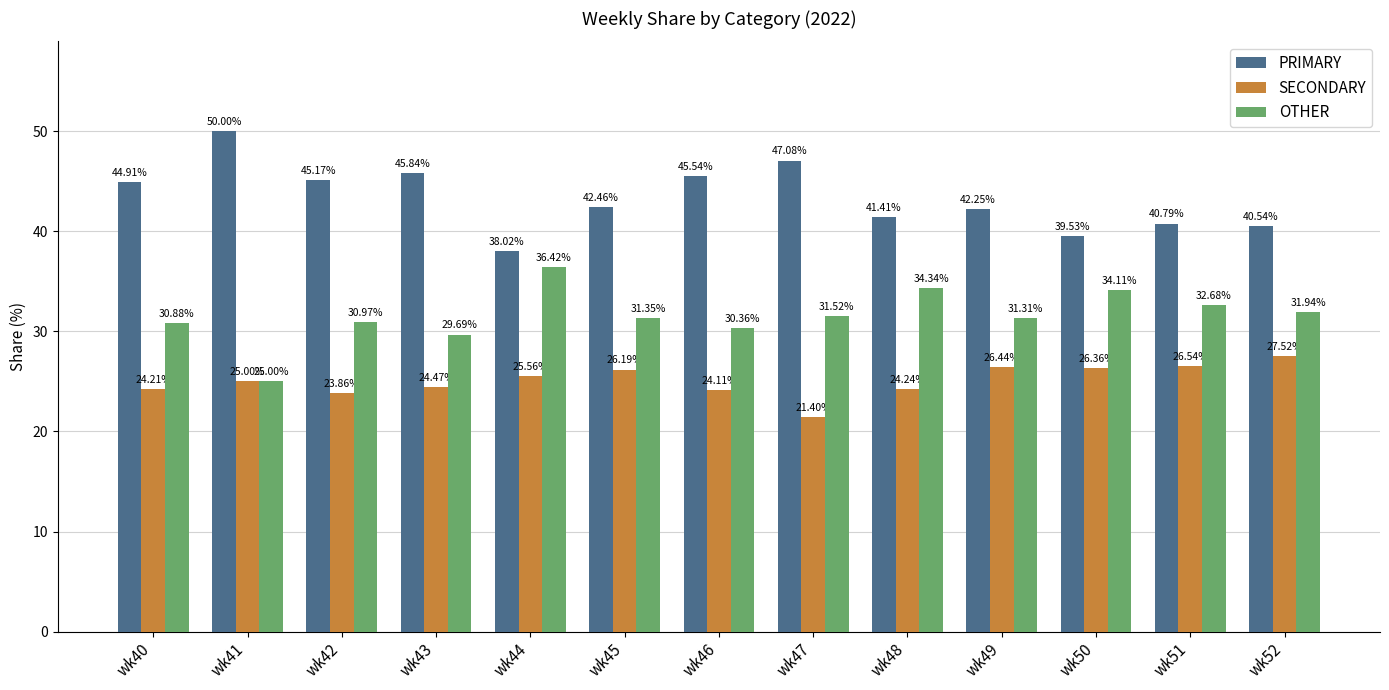

What is the maximum value shown in the chart?

50.0